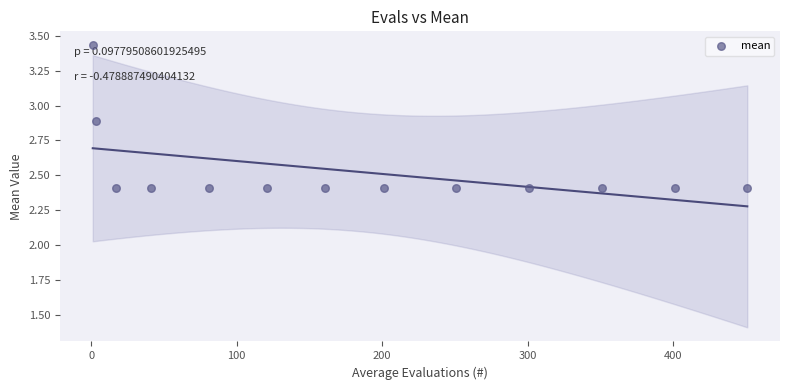

What is the range of X values (max minus min)?

450.0